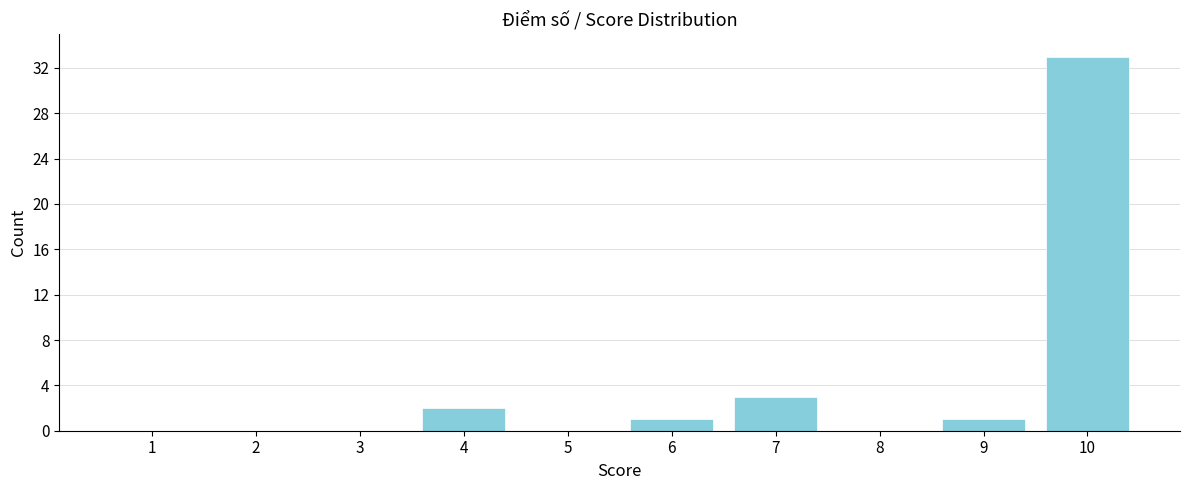

Reading right to left, transcribe all the data shown in this chart.

10=33	9=1	8=0	7=3	6=1	5=0	4=2	3=0	2=0	1=0